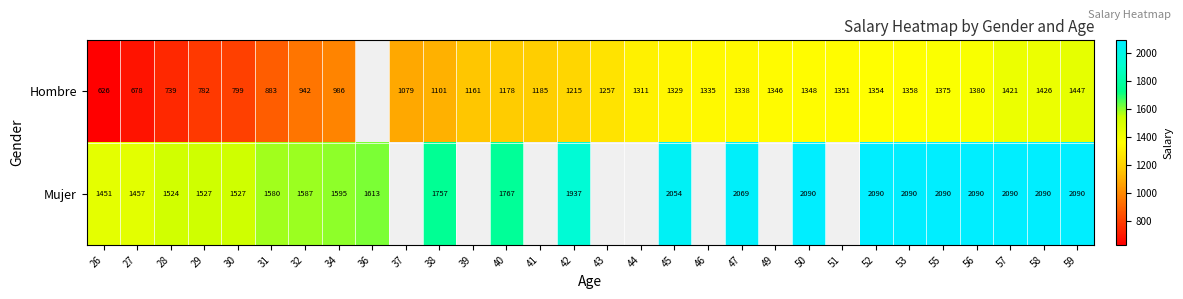

What is the spread (max minus min) of values at 57?

669.0